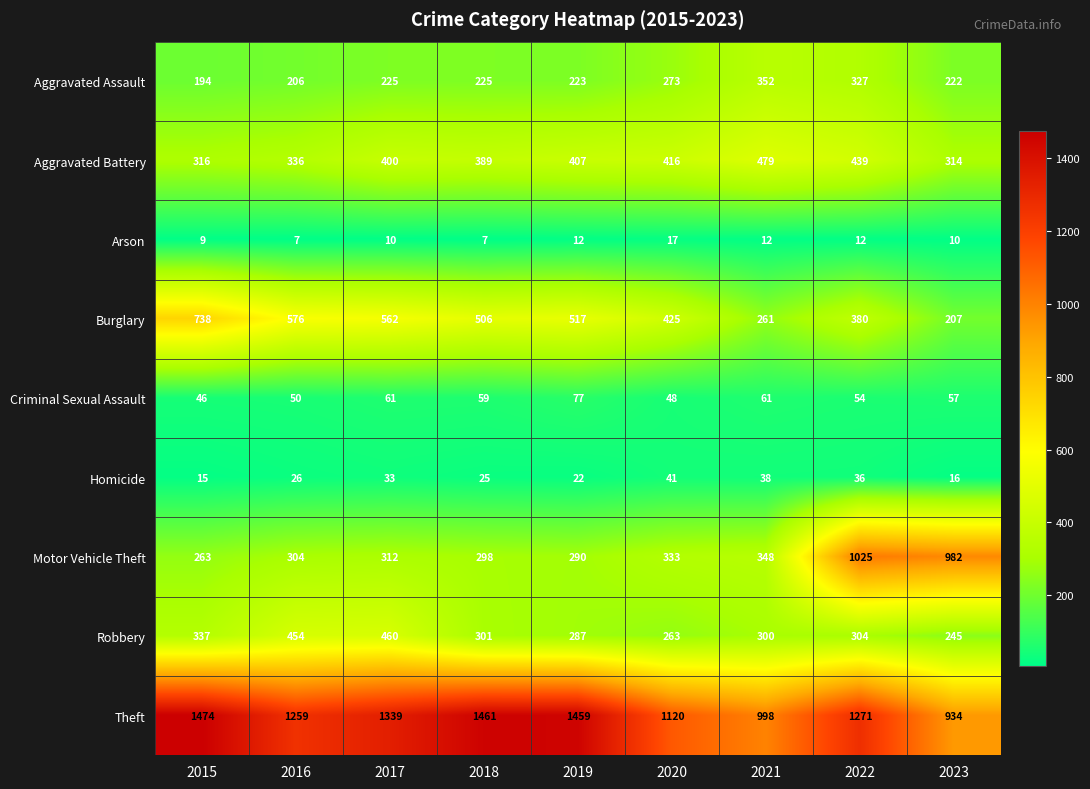

List the labels in order of Burglary value, largest first.

2015, 2016, 2017, 2019, 2018, 2020, 2022, 2021, 2023